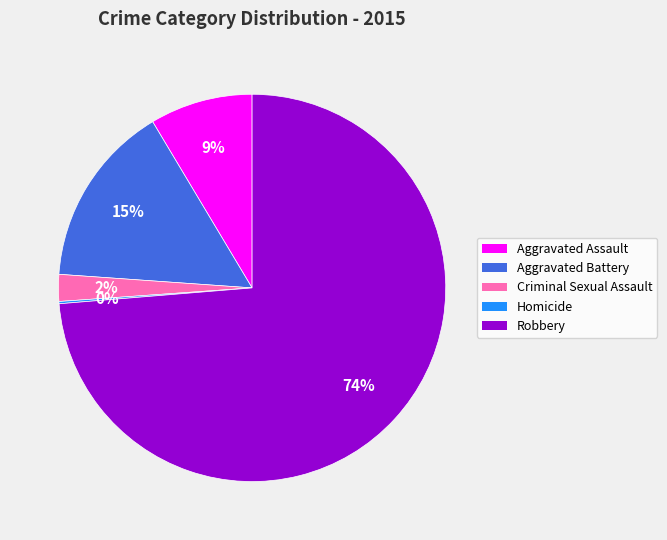

Is Robbery the majority of the pie?

Yes